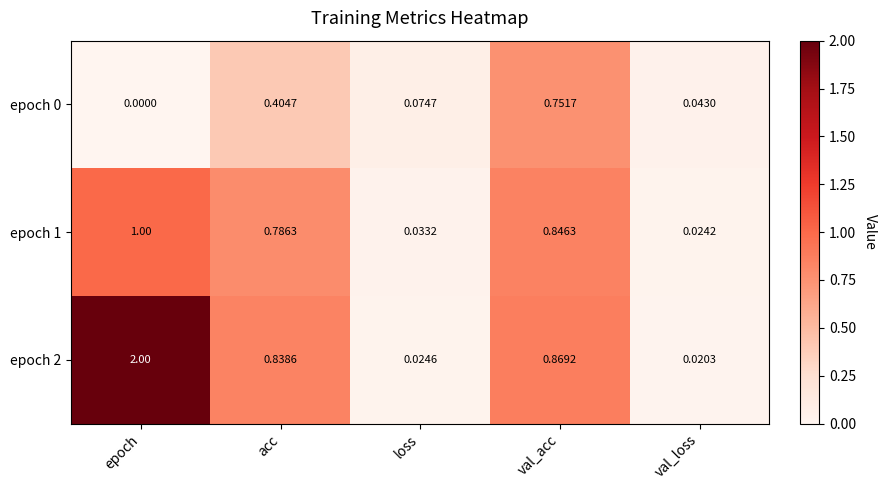

Which category has the highest value across all series?

epoch